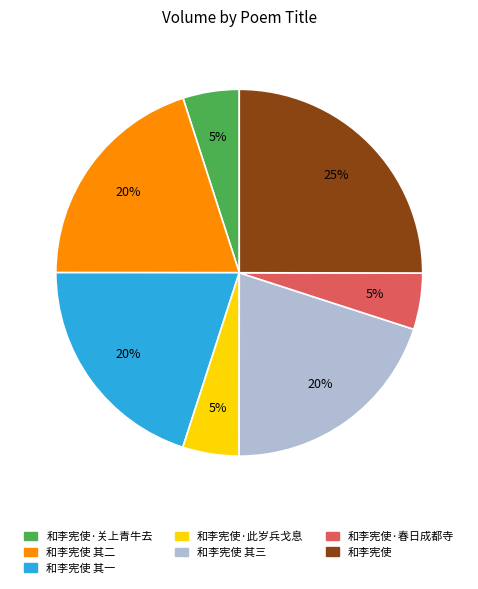

What is the largest slice in the pie chart?

和李宪使